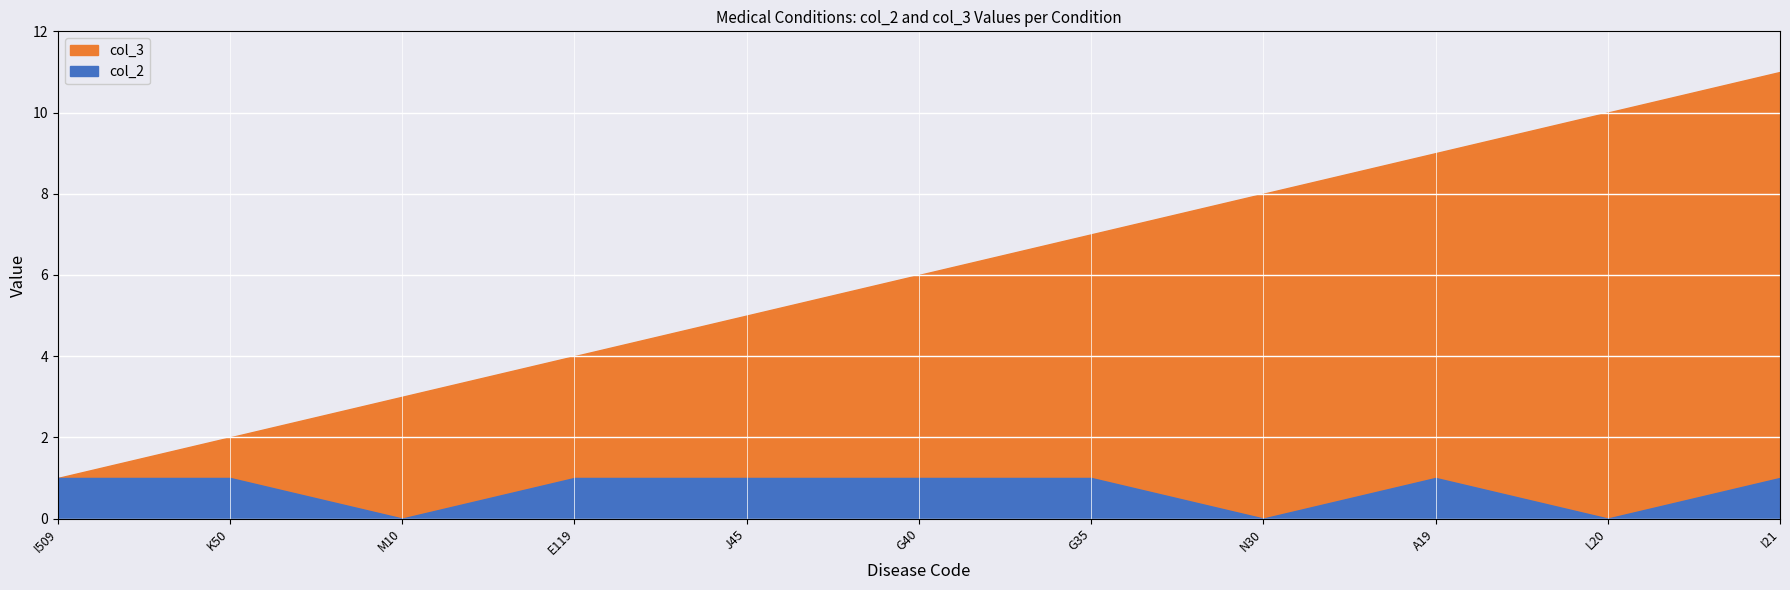

At which label is col_2 closest to 0?

M10